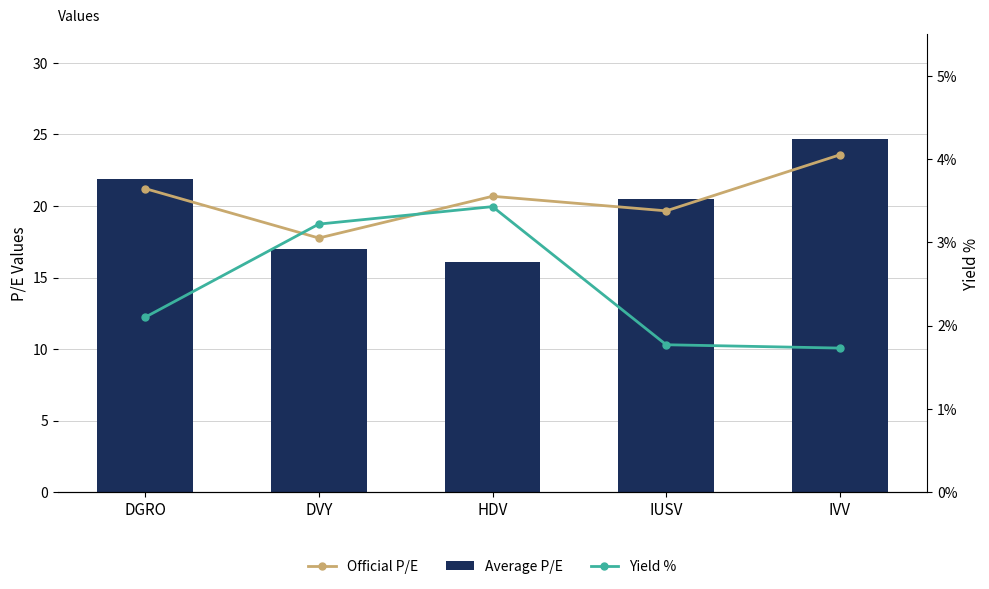

Rank the series by their maximum value, from highest to lowest.

Average P/E, Official P/E, Yield %